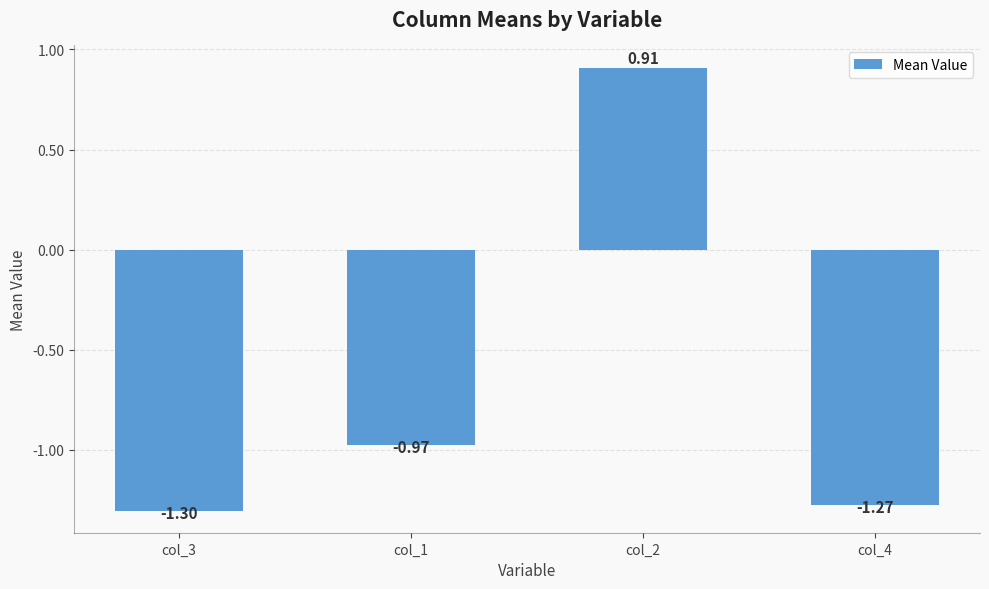

What is the change in value from col_1 to col_2?

+1.9